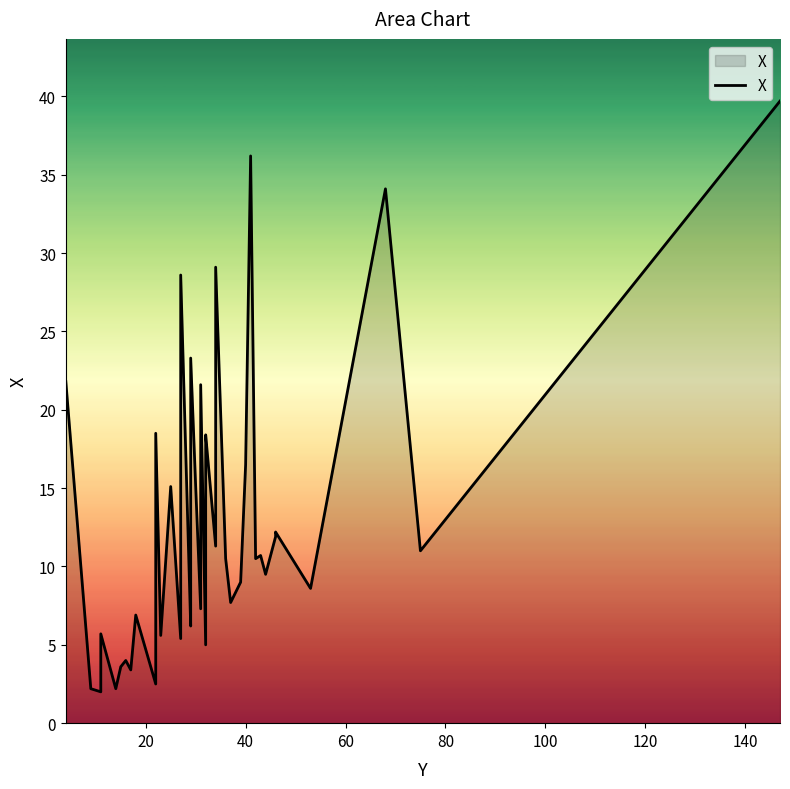

How many data points are less than 10?

19